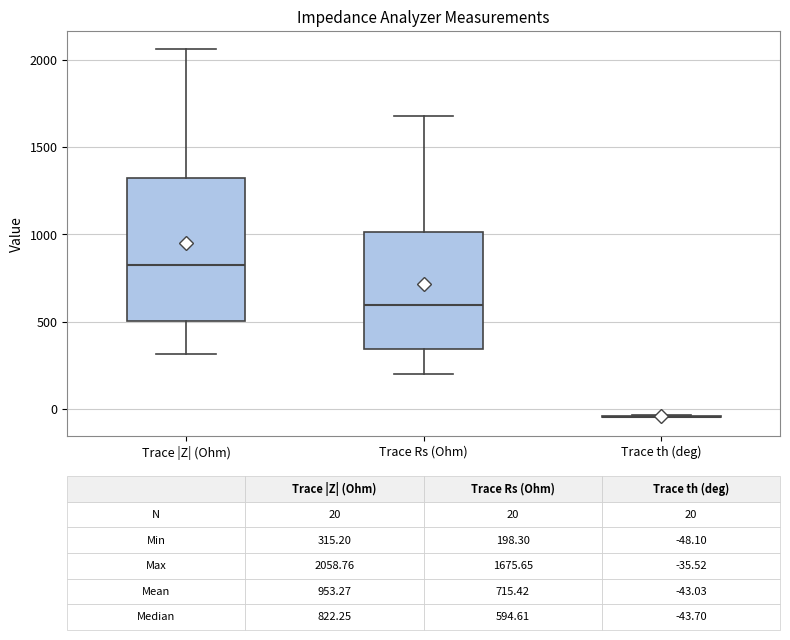

Comparing the boxes themselves (not the whiskers), which one is the tallest?

Trace |Z| (Ohm)